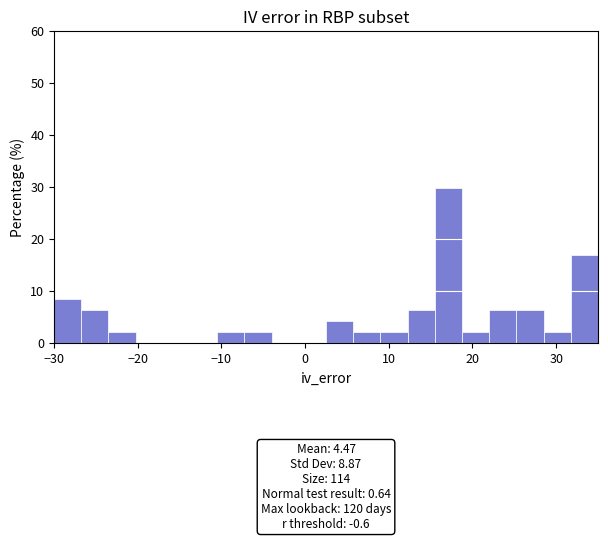

Read against the x-axis, roughly where is the centre of the tallest bar?

17